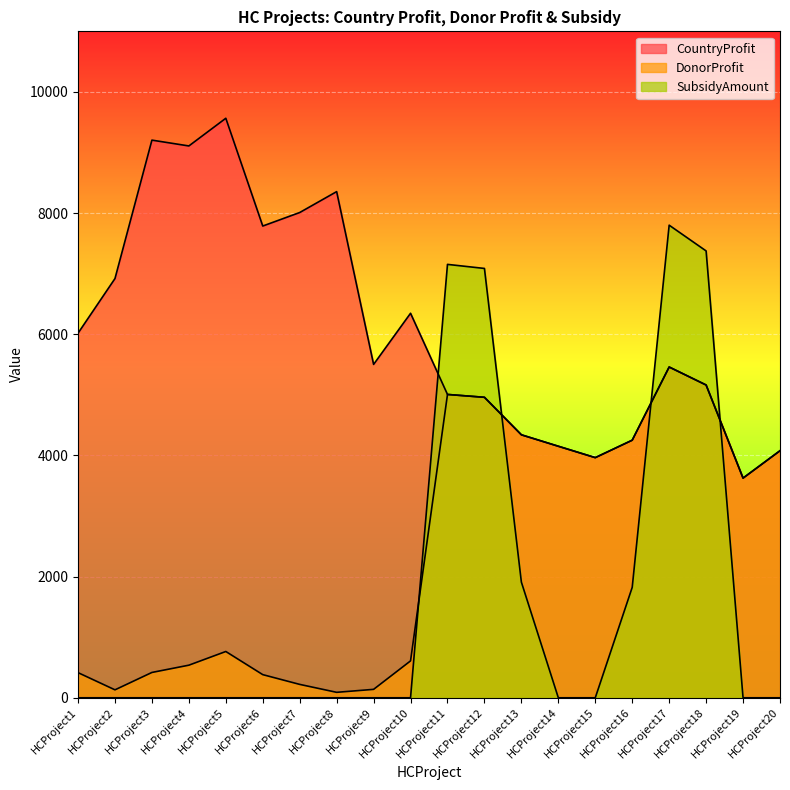

The SubsidyAmount series shows 0 at HCProject14. True or false?

True